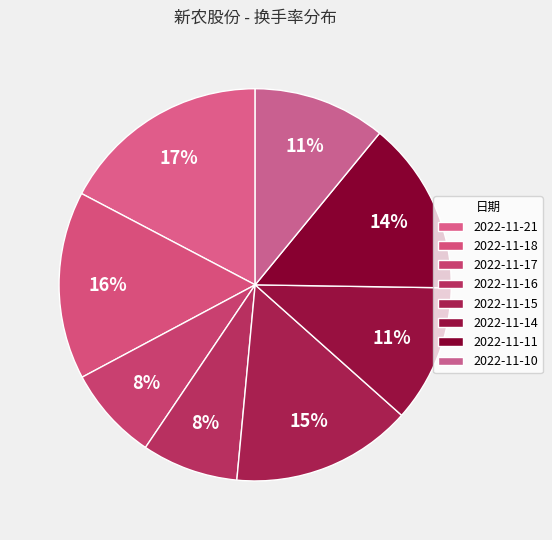

How many slices are in this pie chart?

8